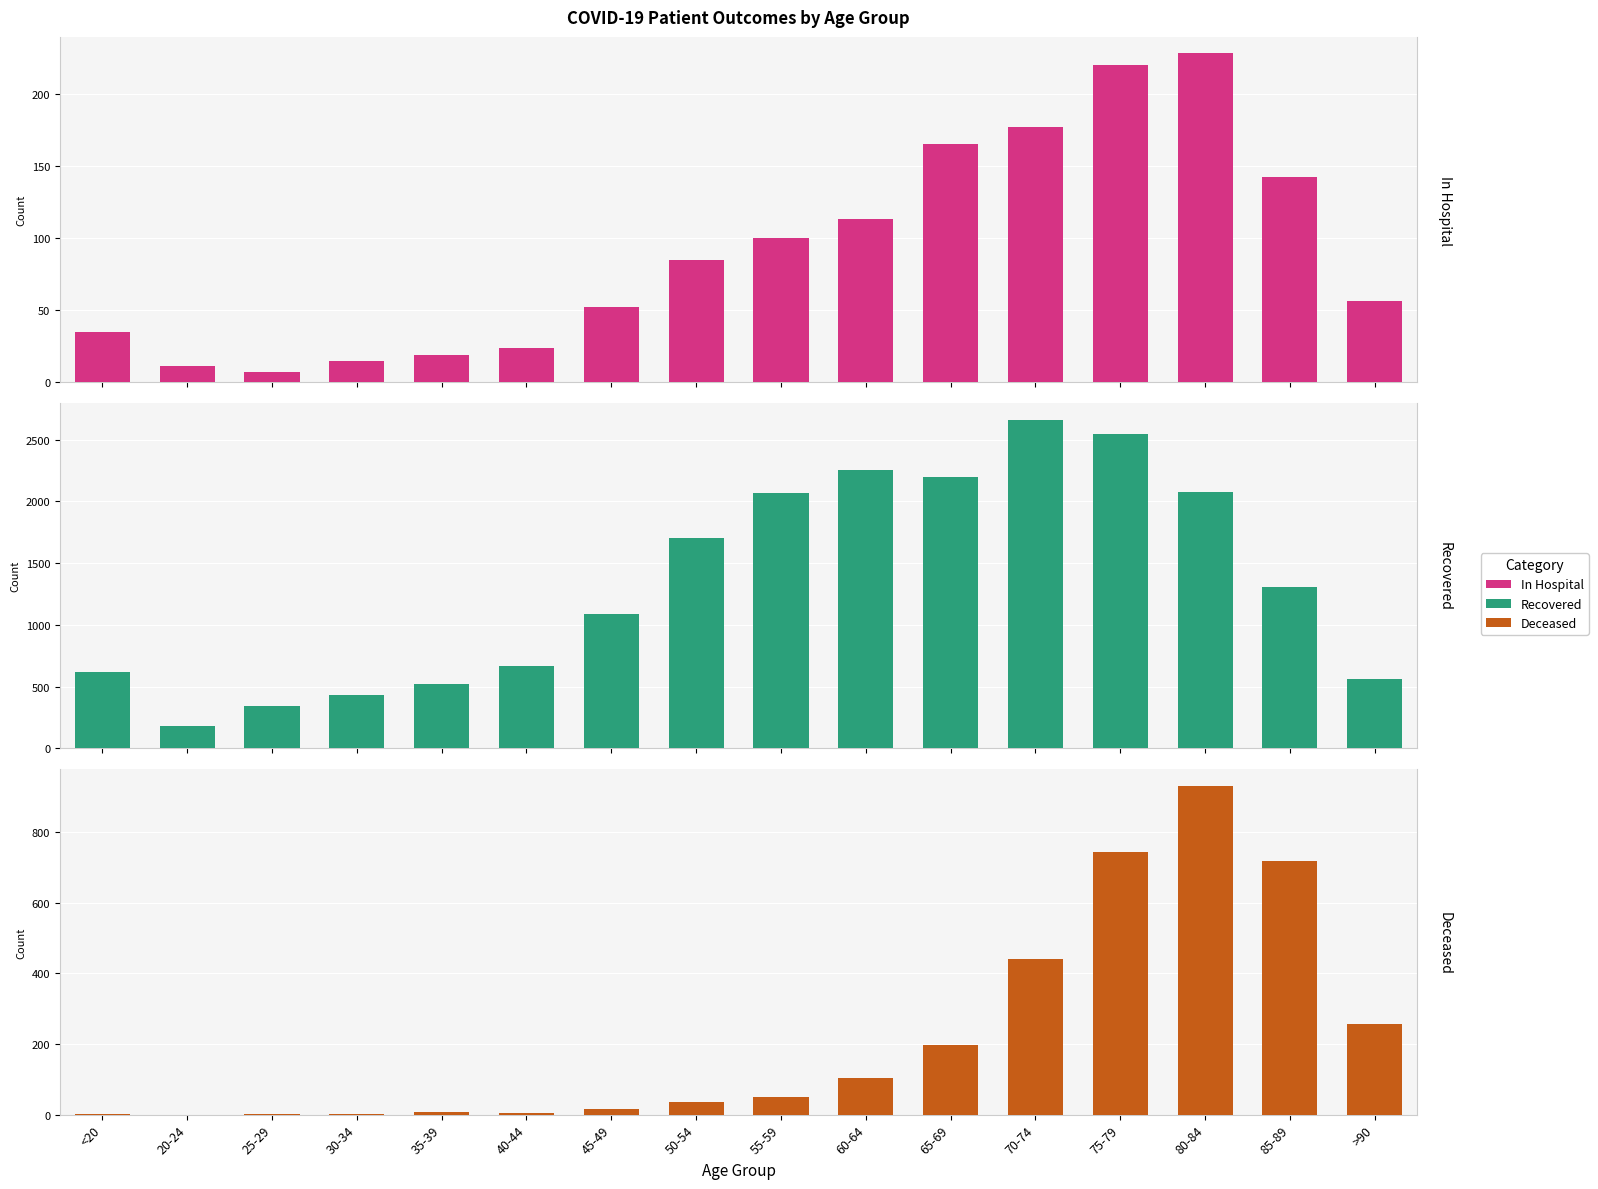

How many data points does each series have?

16